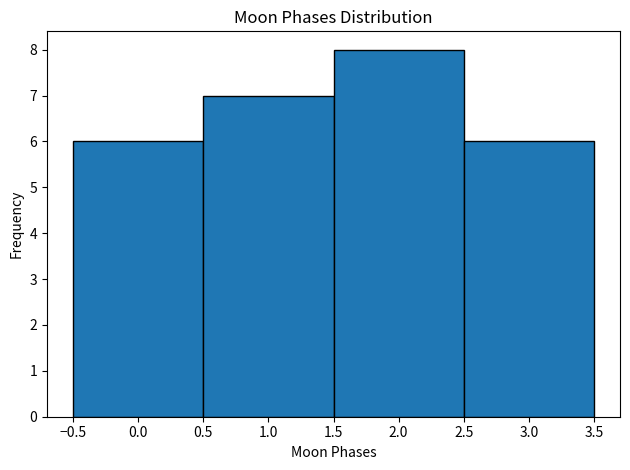

Reading left to right, list every bar in this chart as the range it spans on the x-axis followed by its height. The values are not printed on the chart, so give them approximately, as read against the axis.

-0.5 to 0.5: 6
0.5 to 1.5: 7
1.5 to 2.5: 8
2.5 to 3.5: 6